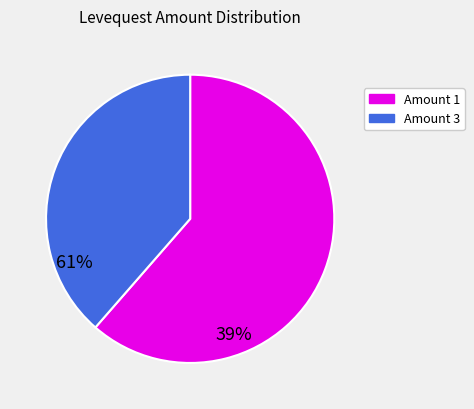

Which category has the smallest portion of the pie?

Amount 3